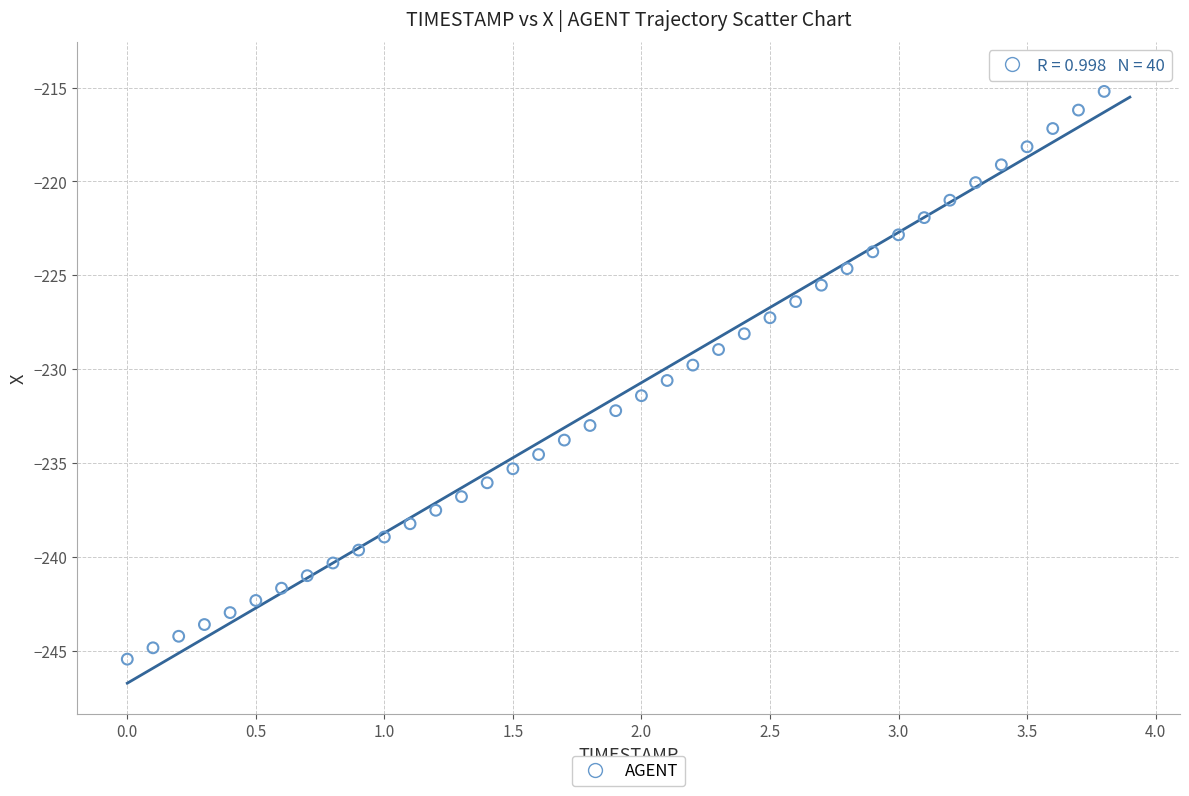

What is the range of X values (max minus min)?

3.9